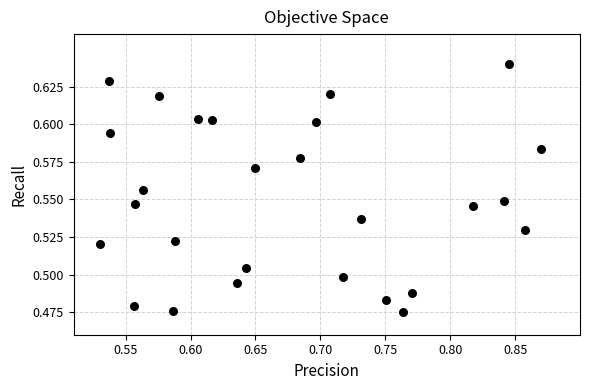

What is the range of X values (max minus min)?

0.3